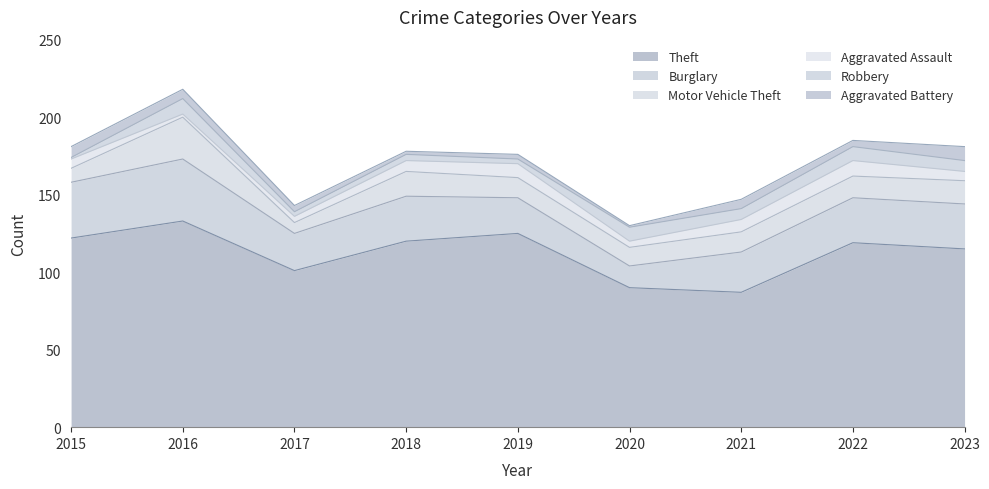

True or false: Robbery and Motor Vehicle Theft cross at least once.

False